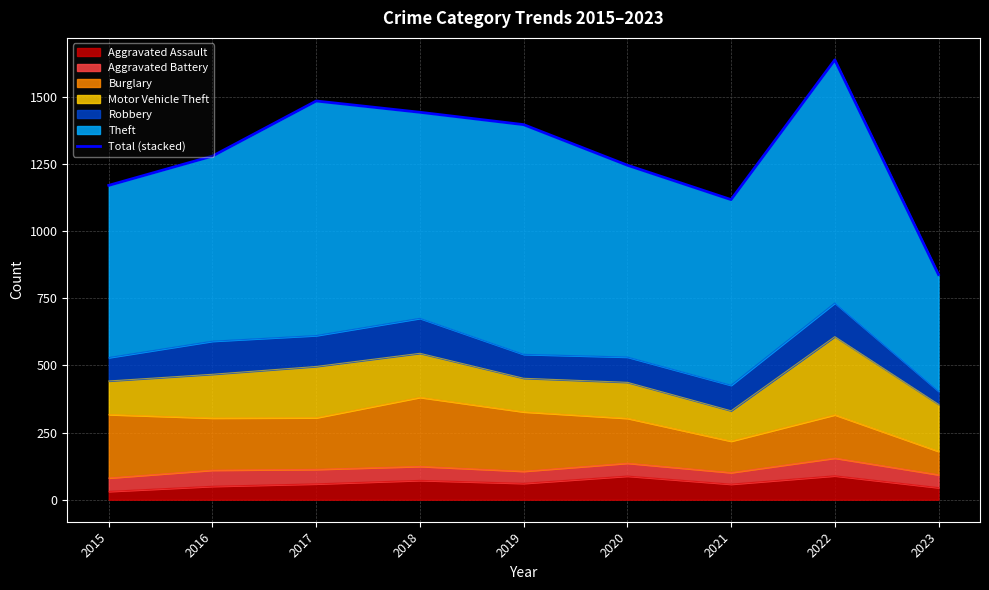

What value does the data have at 2022, to the nearest 100?

1600